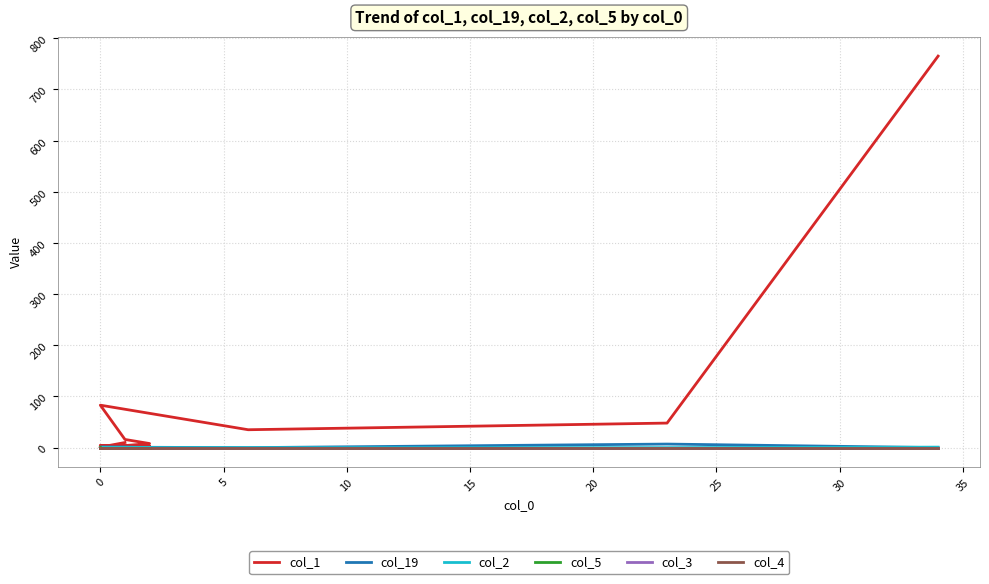

How many data points in col_2 are above 0?

1